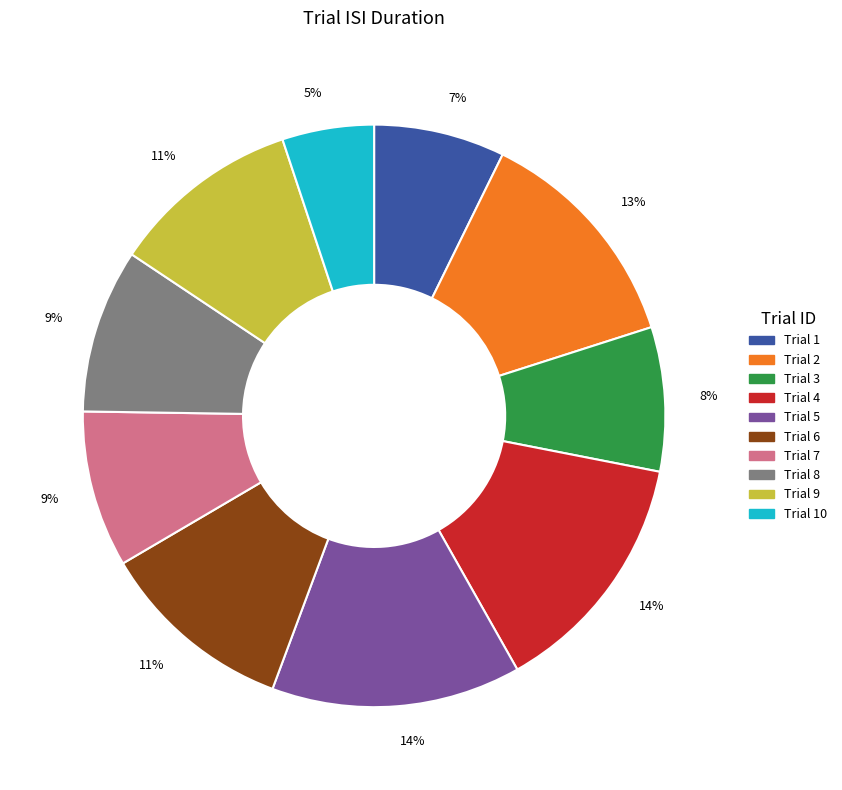

Is there any slice that represents more than half of the pie?

No